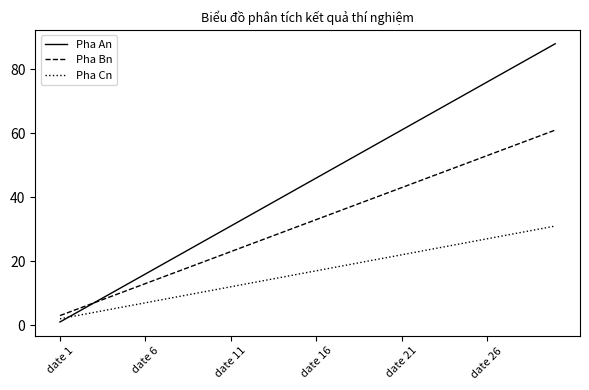

Which series has the widest spread of values?

Pha An